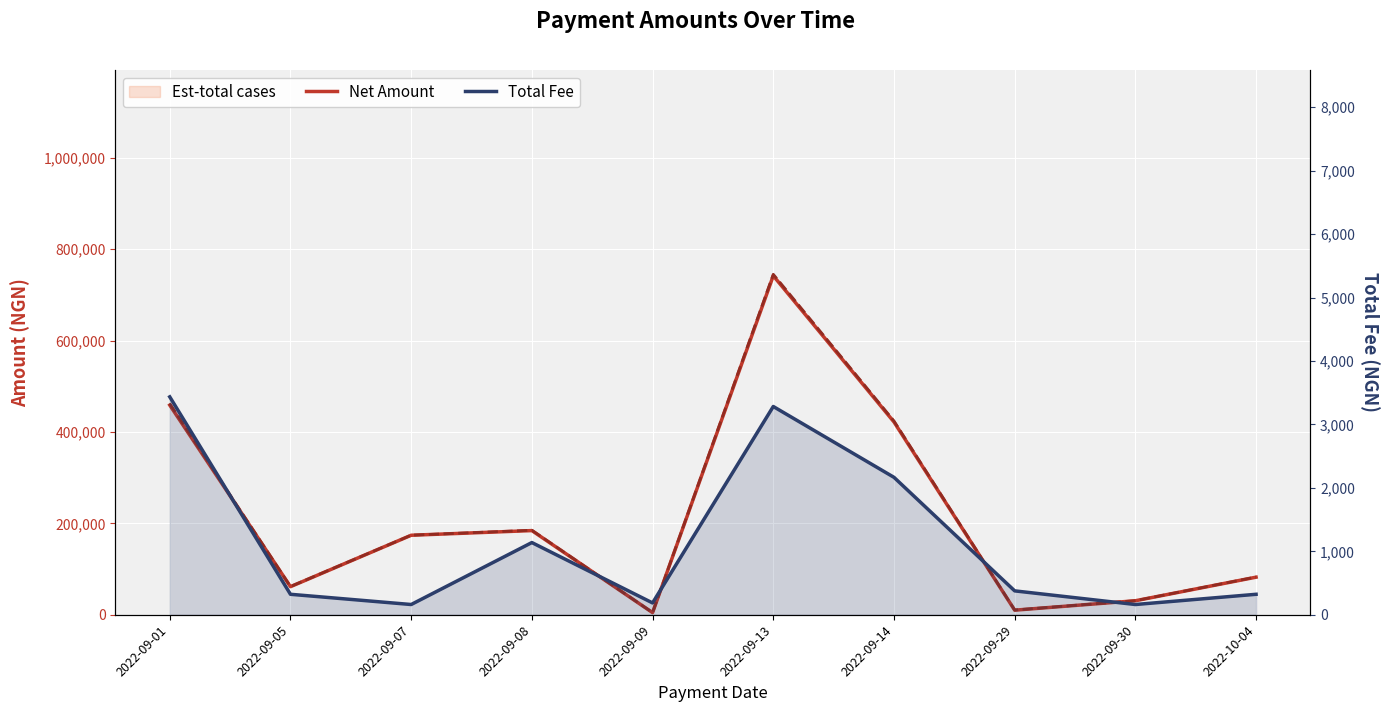

At how many categories does at least one series exceed 738989?

1